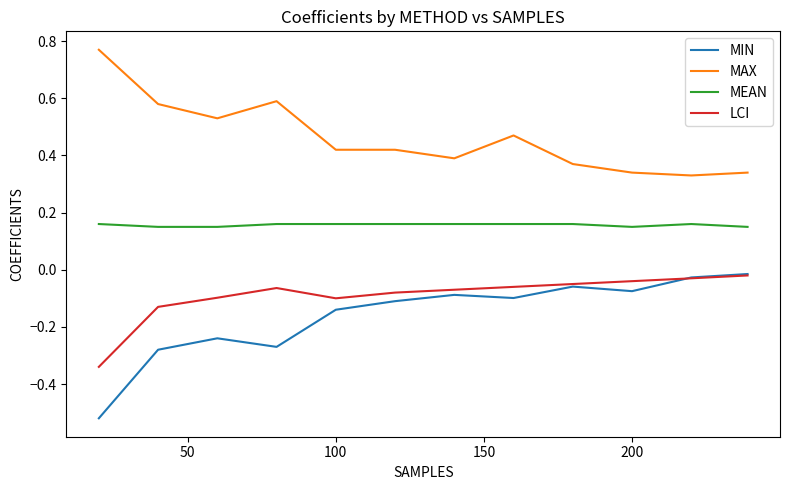

True or false: MEAN and MAX cross at least once.

False